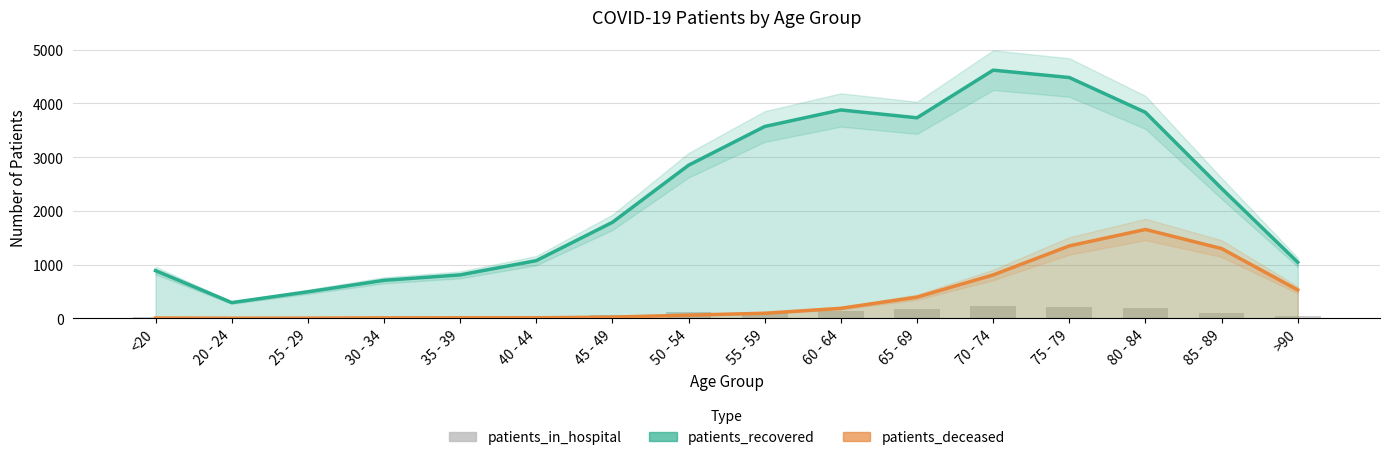

At which label does patients_in_hospital first exceed 98?

50 - 54